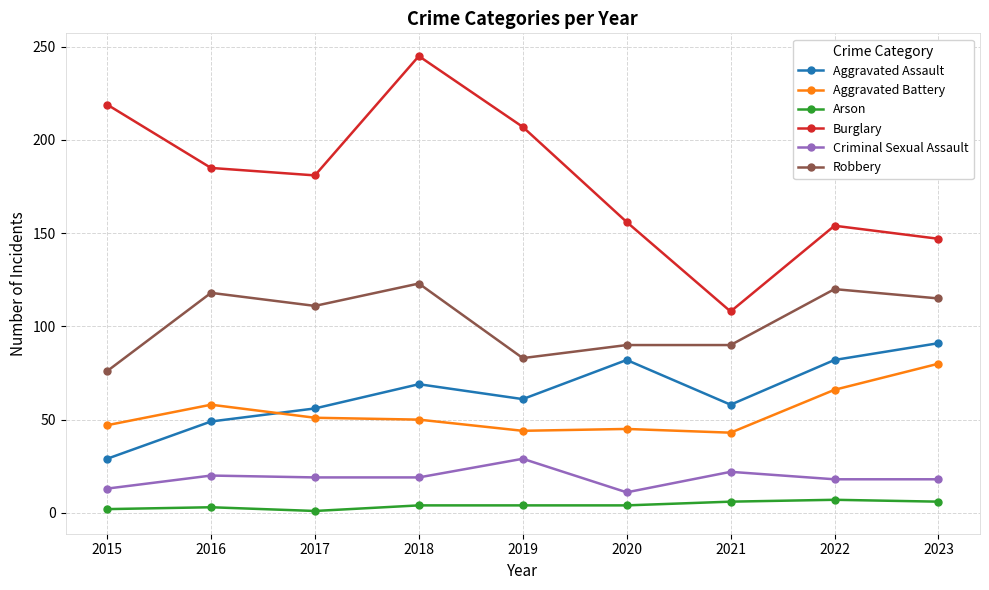

What is the difference between the second highest and minimum values in the Arson series?

5